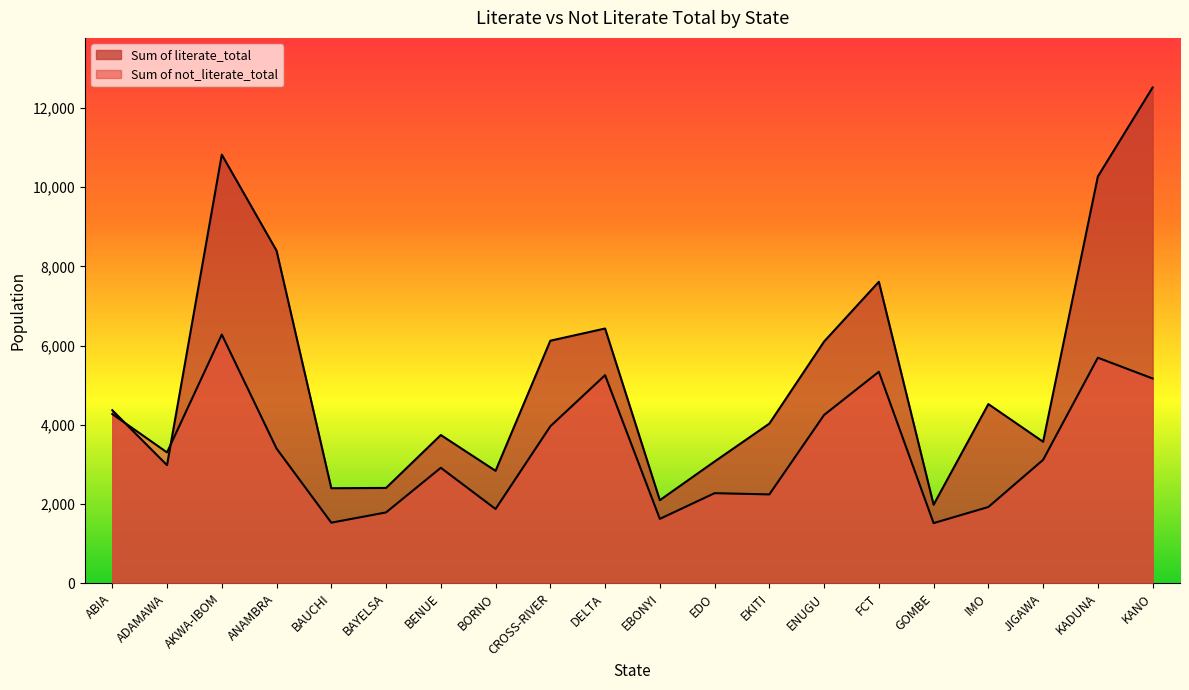

What is the difference between the Sum of literate_total values at ANAMBRA and KADUNA?

1873